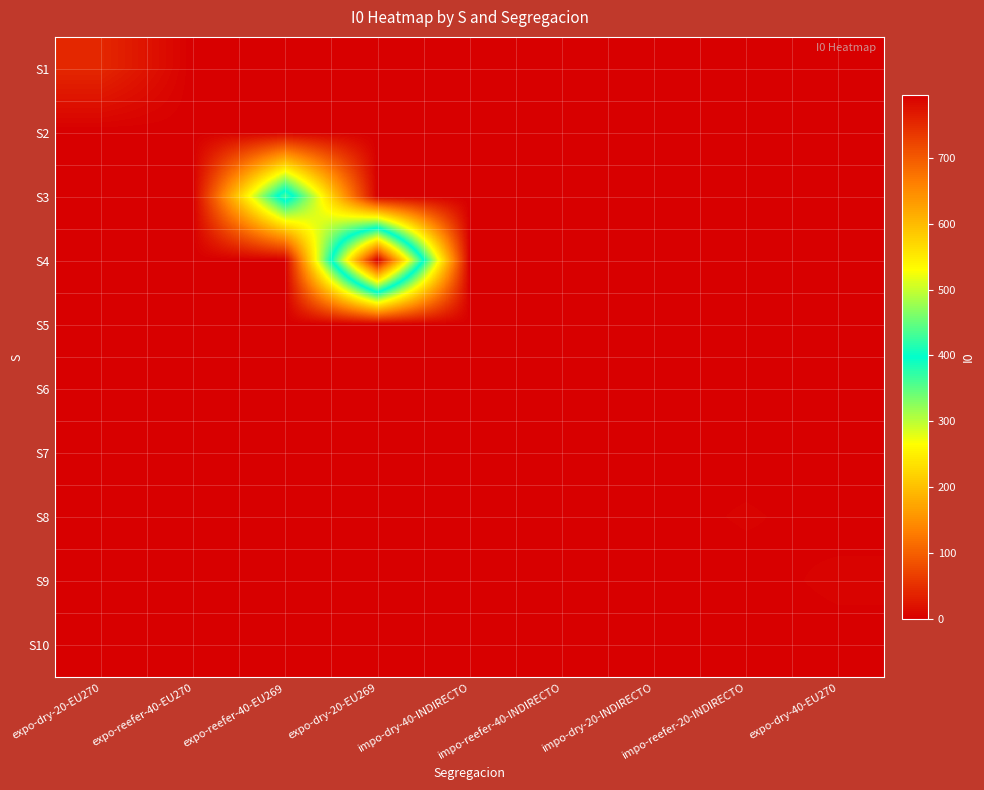

What is the total value across all series at expo-reefer-40-EU269?

434